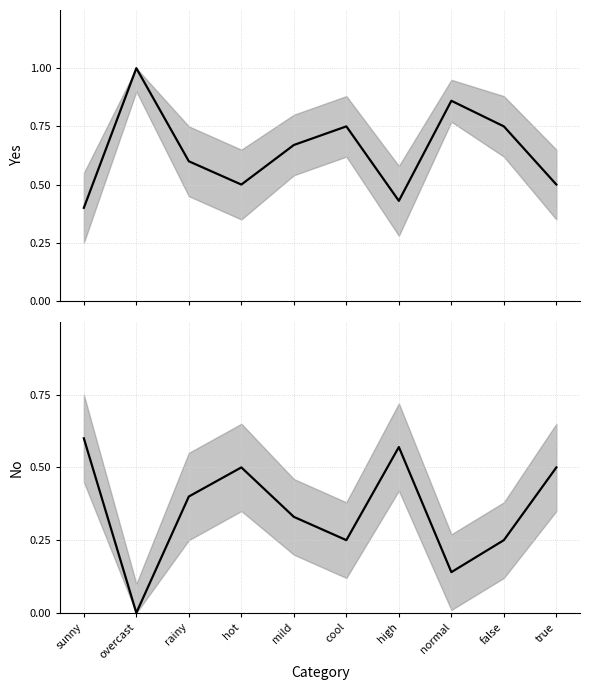

Which category has the highest value across all series?

overcast